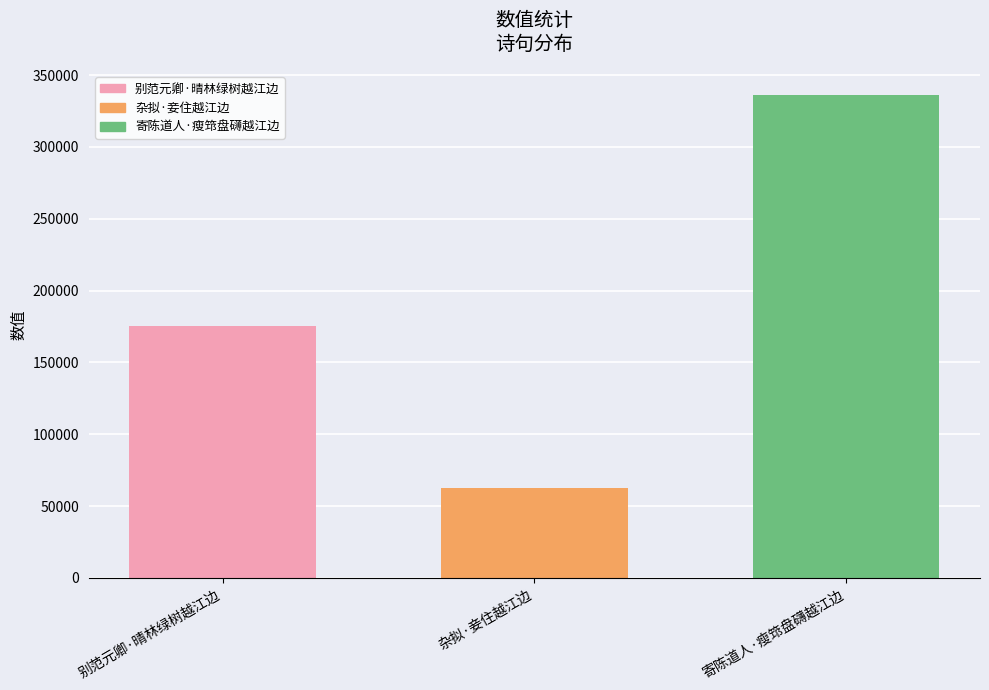

How many values are below 175056?

1